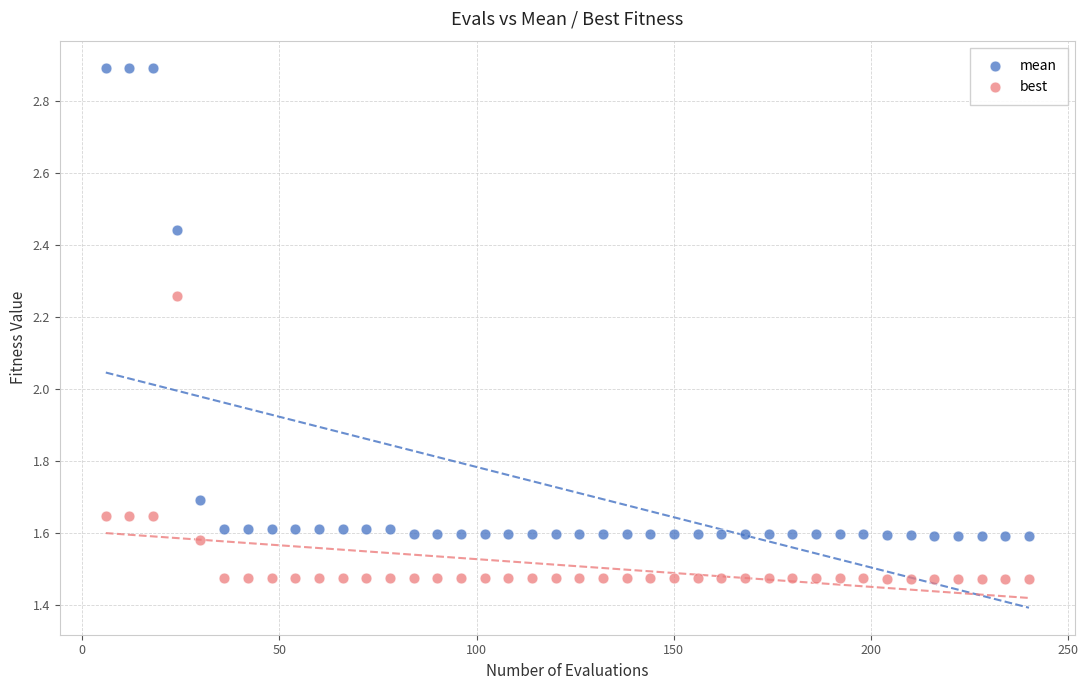

What are all the series names shown in the legend?

mean, best